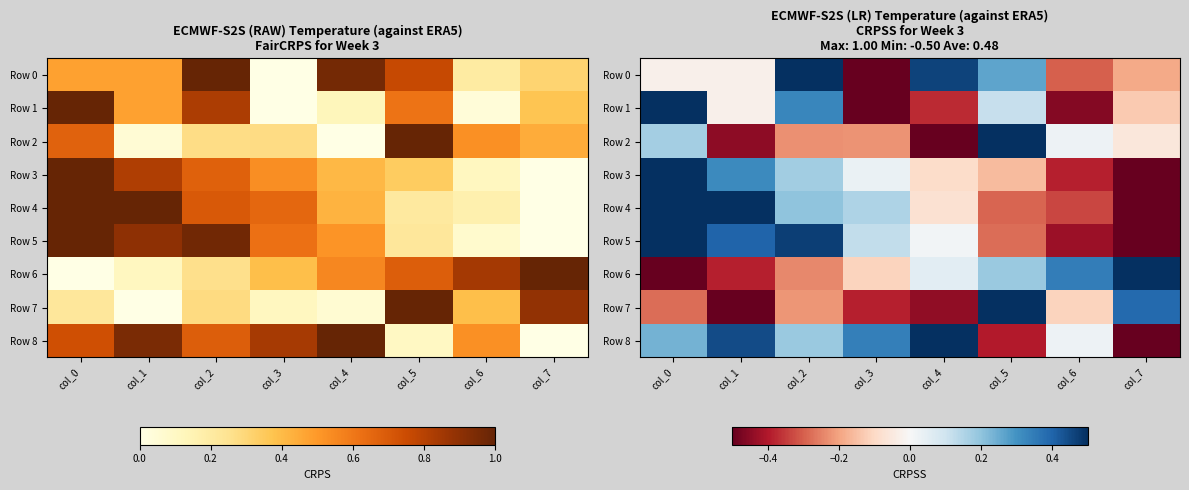

Which series changed the most between col_3 and col_7?

Row 8